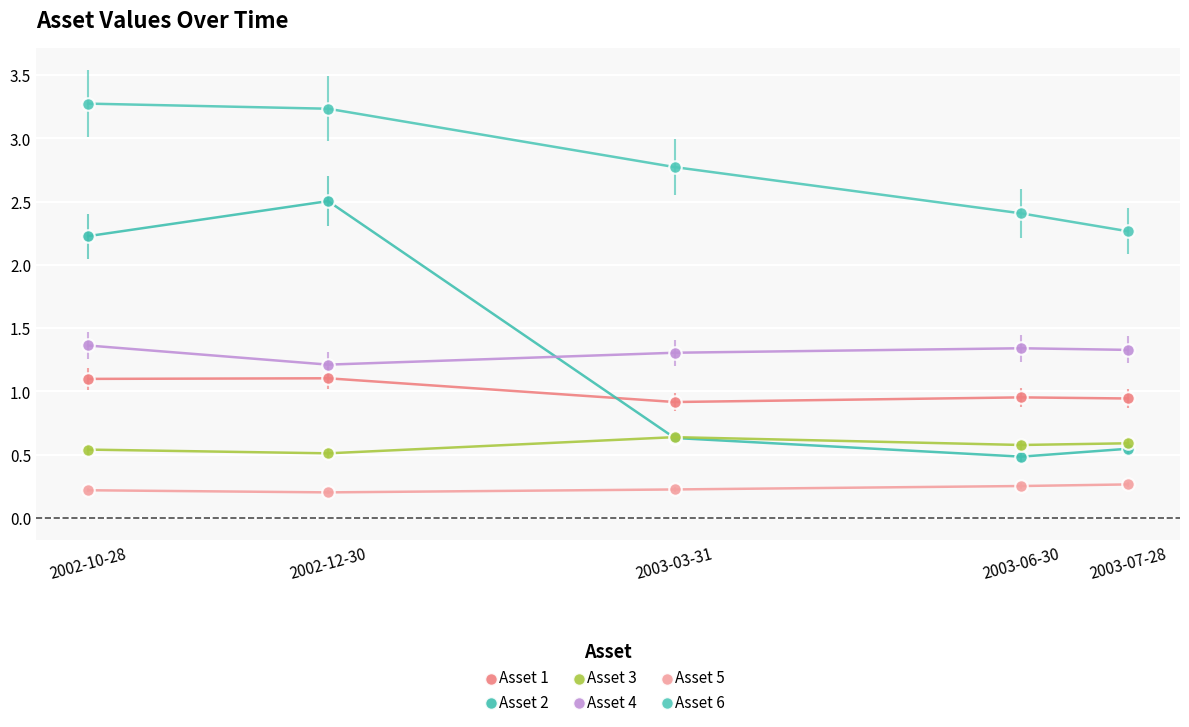

Is it true that Asset 5 equals 0.2 at 2003-03-31?

True